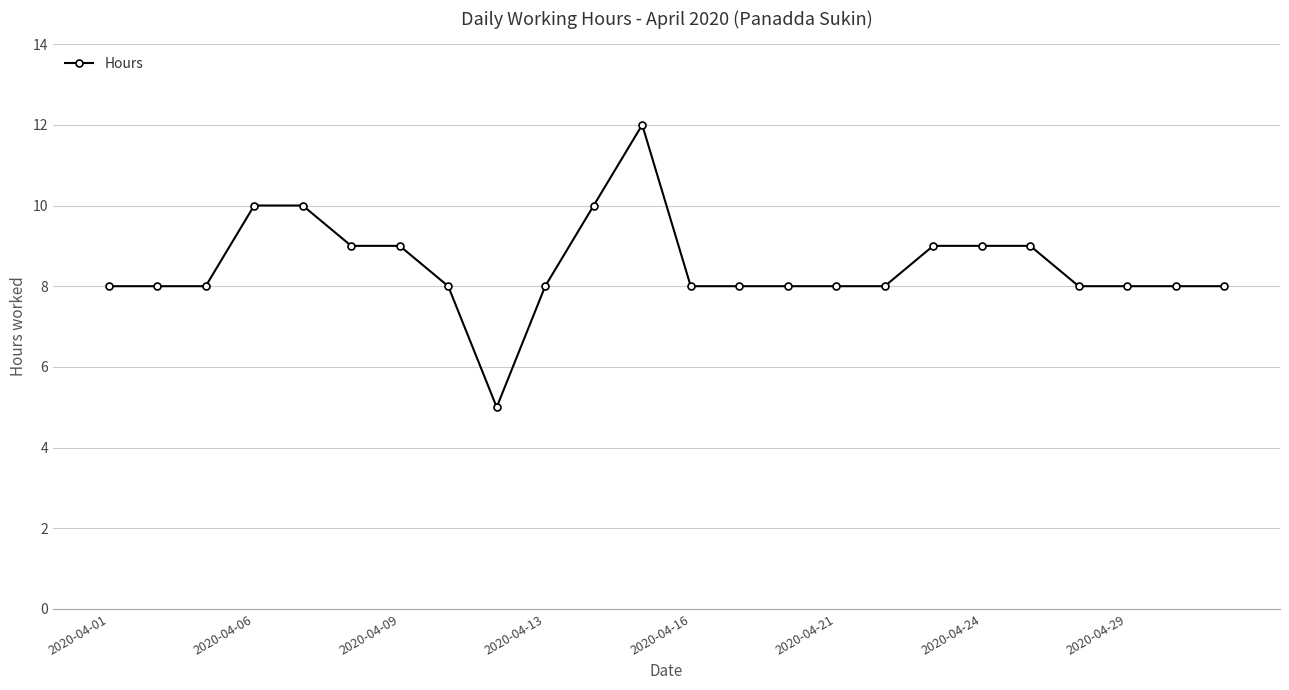

What is the difference between the maximum and minimum values?

7